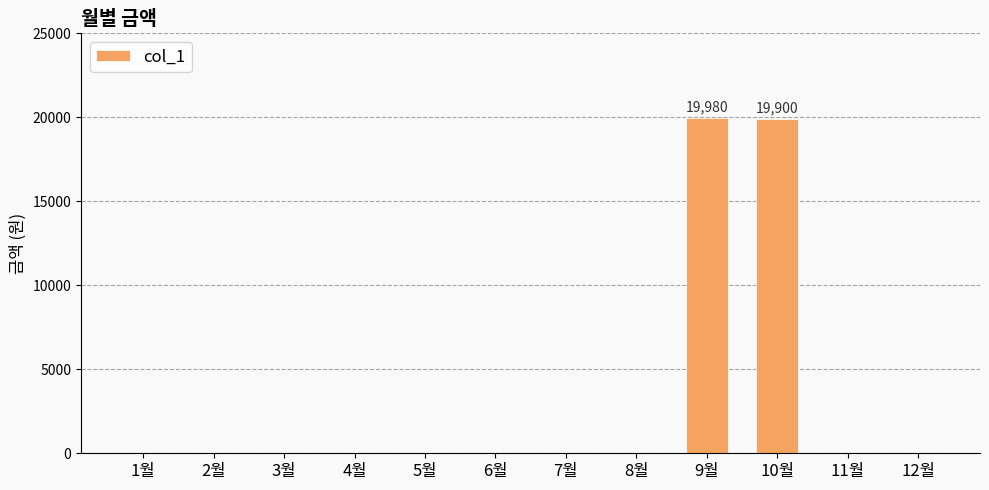

Between 1월 and 9월, which is larger?

9월